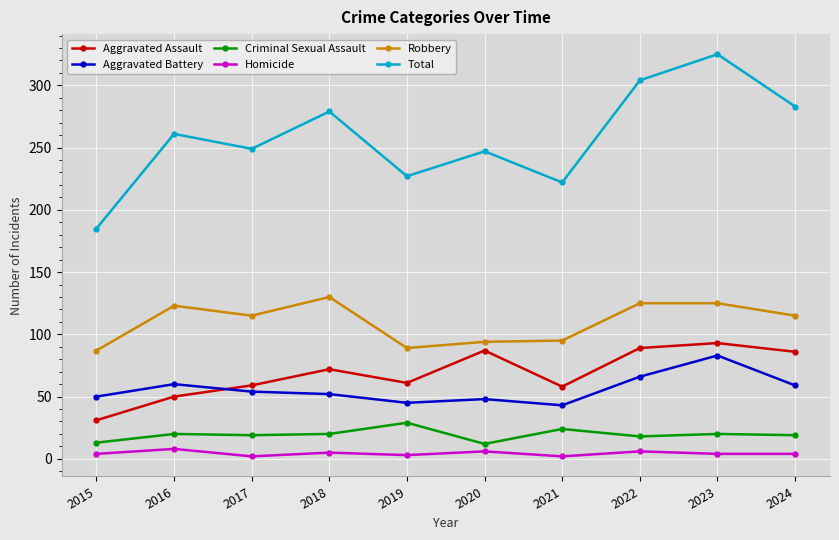

What is the difference between the Homicide values at 2024 and 2022?

2